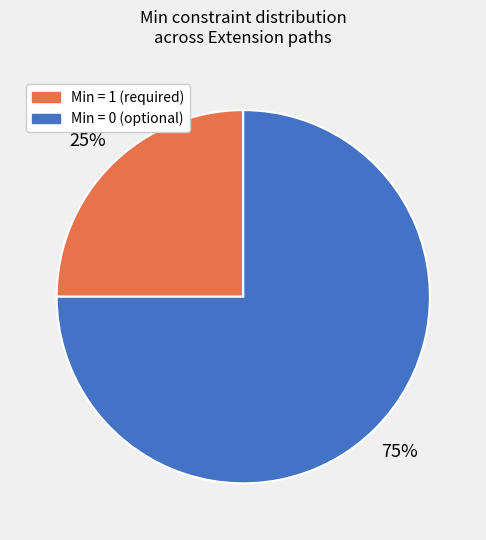

How many segments does this pie chart have?

2